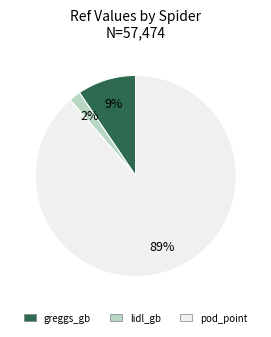

Rank the categories by value from highest to lowest.

pod_point, greggs_gb, lidl_gb